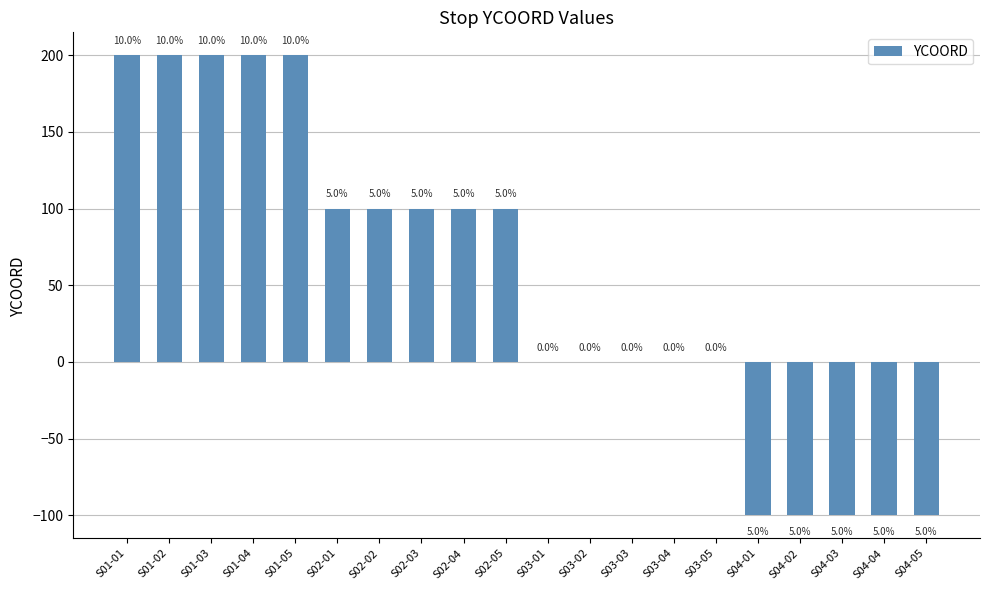

What is the difference between the maximum and minimum values?

300